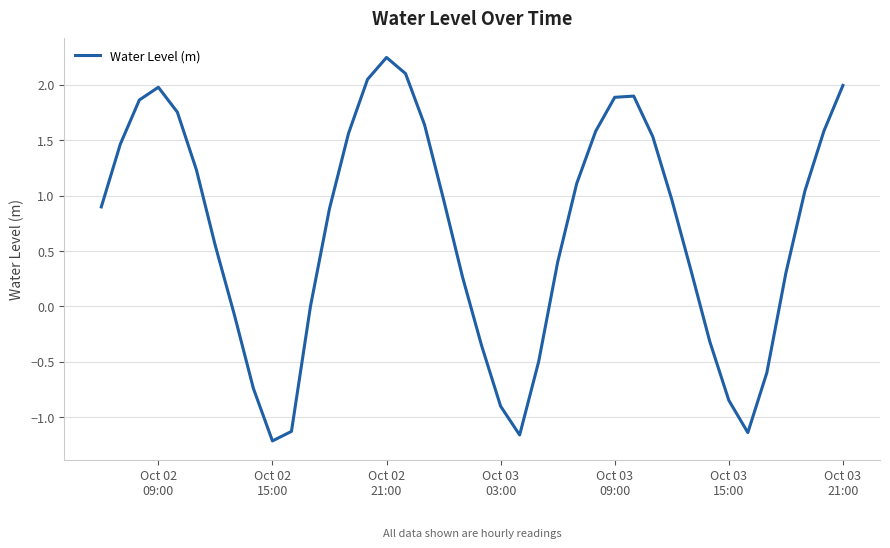

What is the greatest value displayed?

2.2